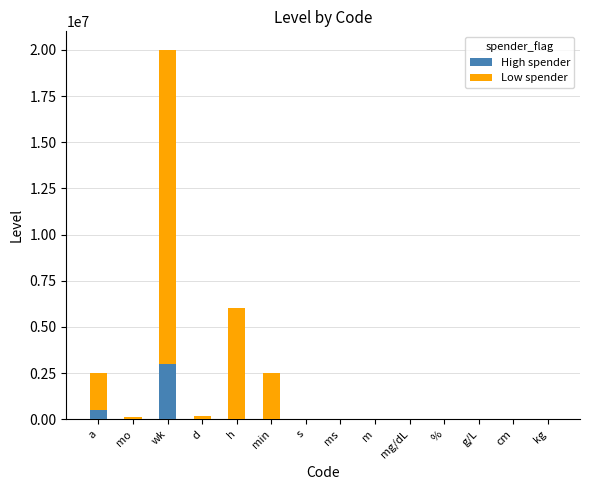

At which label does High spender reach its peak?

wk